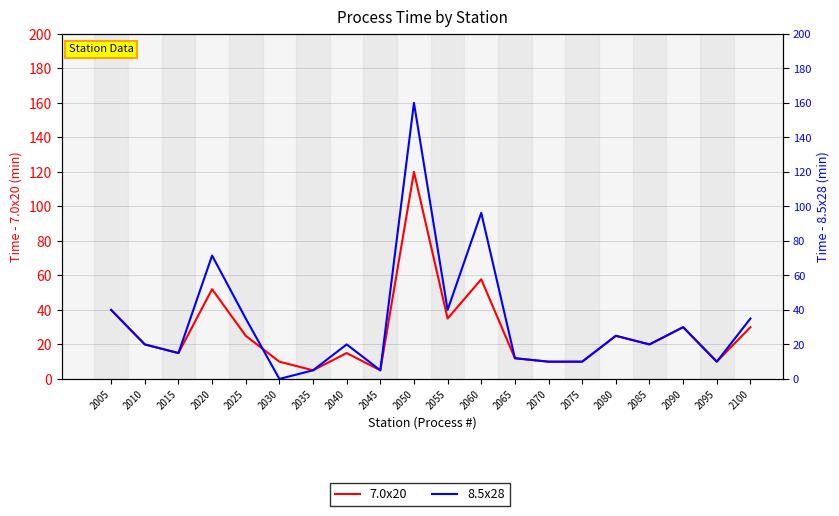

What is the difference between the maximum and minimum values in the 7.0x20 series?

115.0